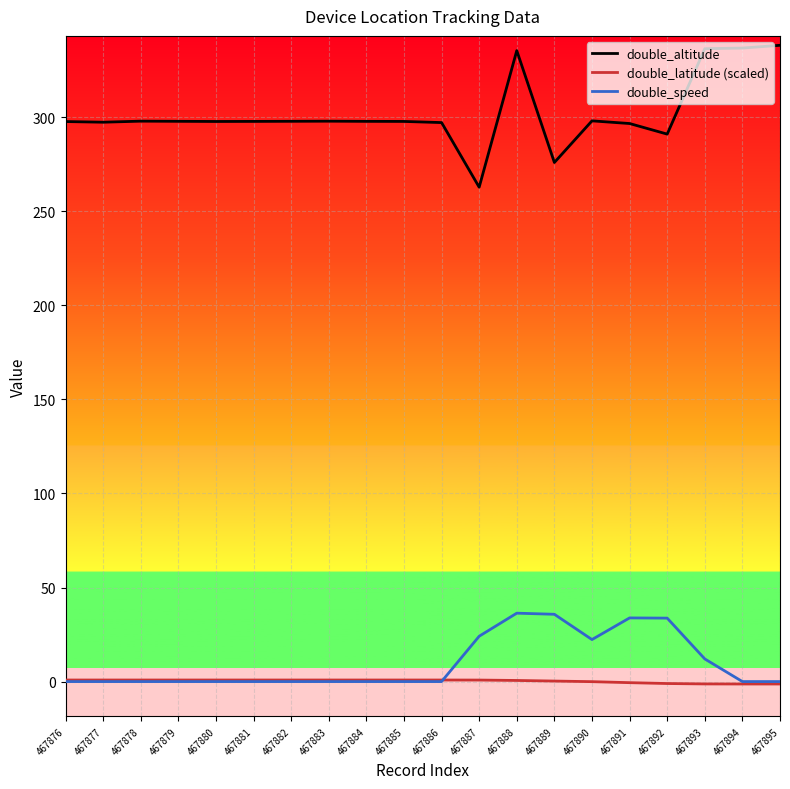

What is the highest value of the double_altitude series?

338.3